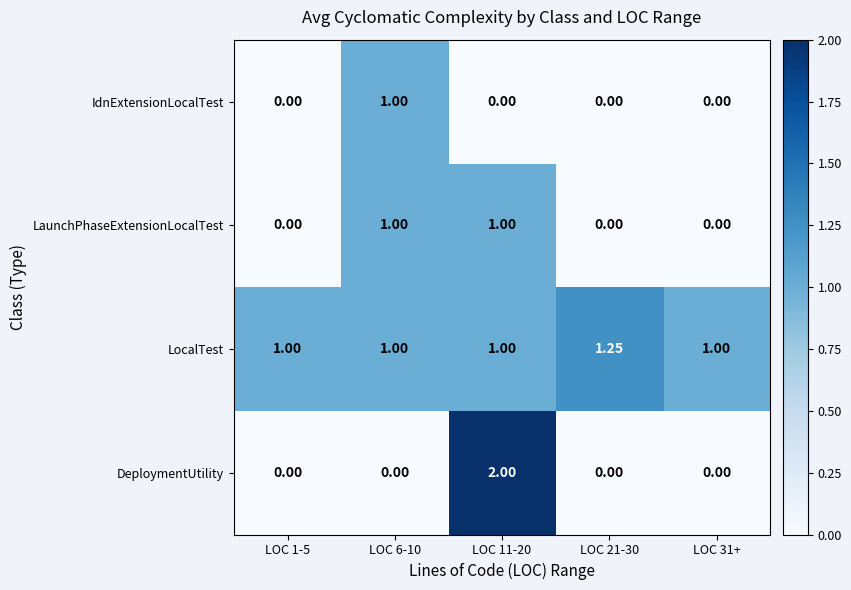

Which series has the largest range (max minus min)?

DeploymentUtility